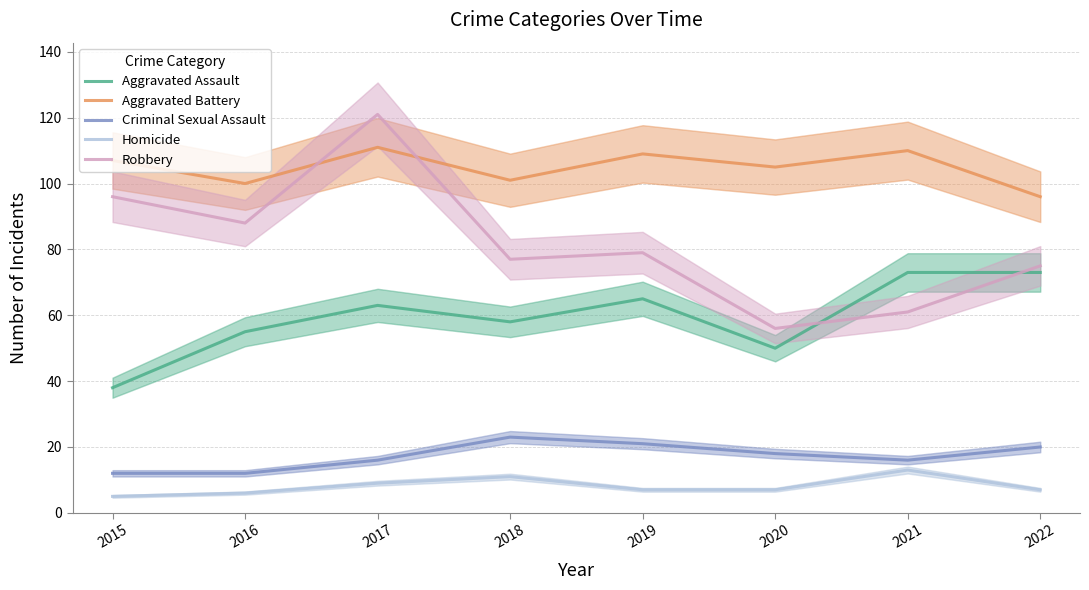

True or false: Aggravated Battery has a value of 110 at 2021.

True